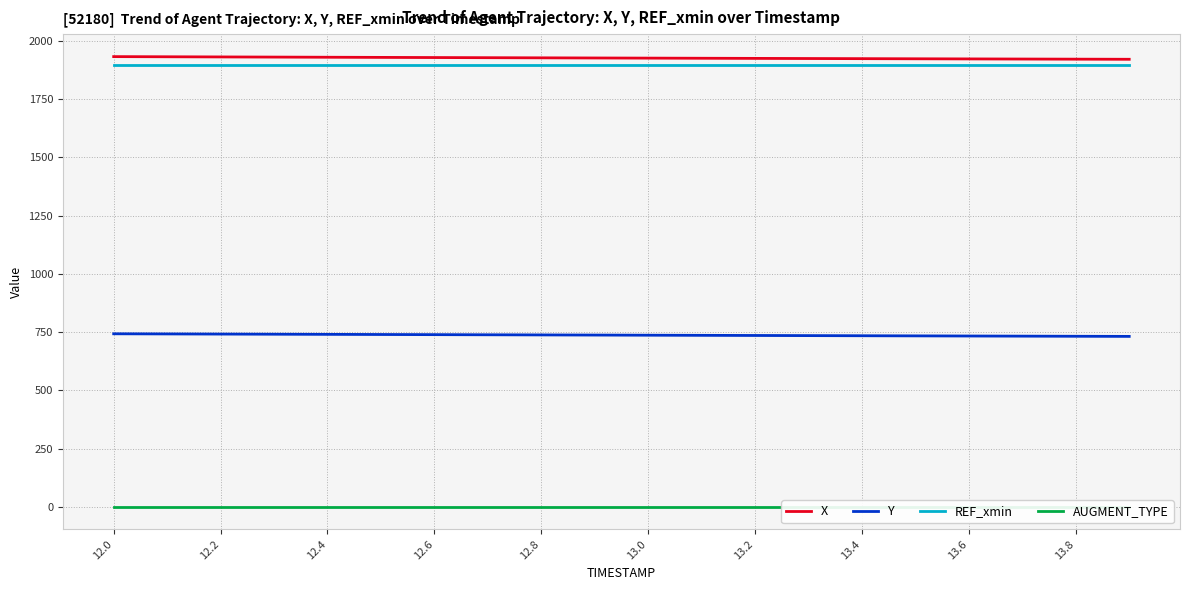

Which label corresponds to the smallest value in the chart?

12.0